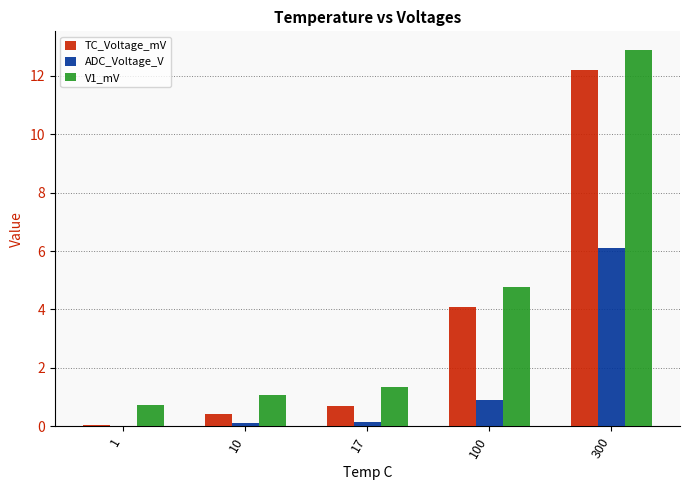

What is the maximum value shown in the chart?

12.9